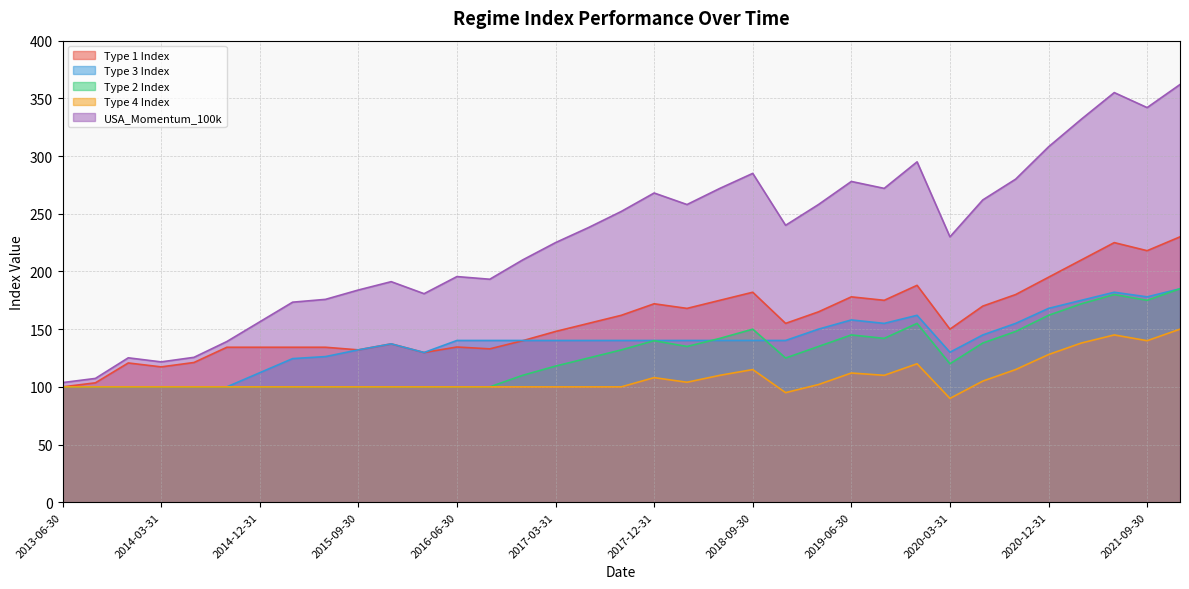

What is the label of the 14th point from the left?

2016-09-30